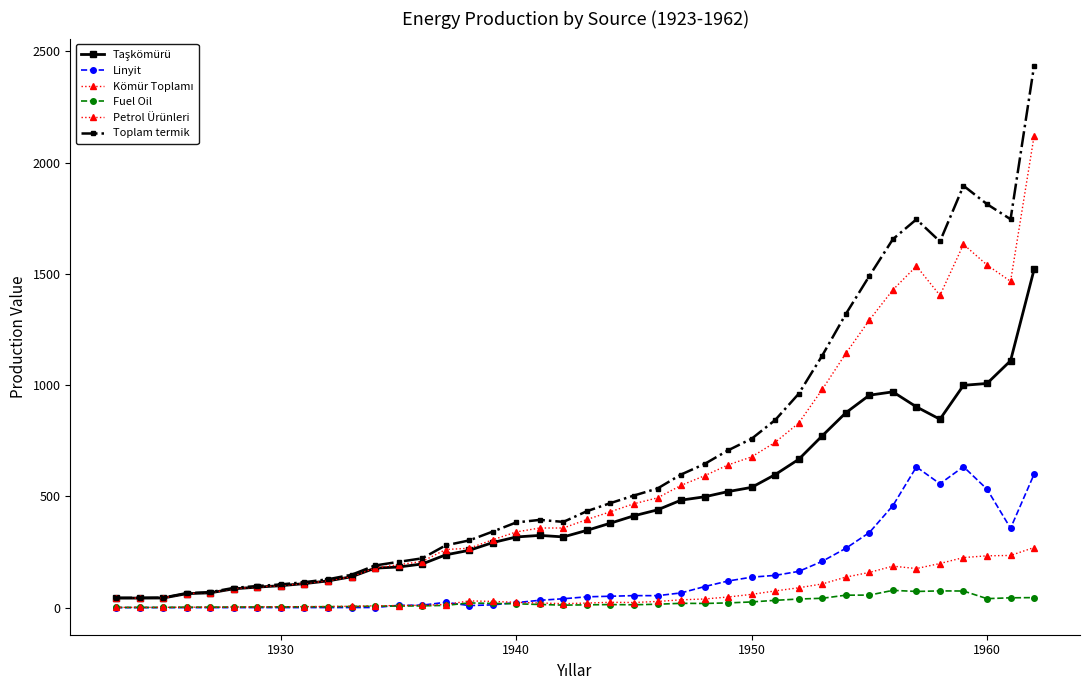

Reading right to left, extract all data points from this chart.

Taşkömürü: 1520.3	1109.9	1007.7	999.4	846.9	902.5	970.0	955.0	875.9	772.5	666.8	598.1	540.7	521.8	498.3	483.3	439.6	413.0	379.8	347.5	318.0	324.8	317.7	292.5	257.7	237.3	196.3	182.7	177.7	138.9	120.2	108.1	98.9	92.3	84.8	66.6	62.9	43.5	43.0	42.9
Linyit: 600.0	356.9	532.5	633.6	556.8	632.6	458.5	337.5	266.7	208.3	163.0	145.1	137.1	119.9	94.7	66.3	53.9	54.1	51.3	48.8	40.0	33.2	22.6	12.7	9.3	24.0	11.2	10.4	0.7	0.6	0.5	0.4	0.4	0.4	0.3	0.3	0.3	0.2	0.2	0.2
Kömür Toplamı: 2120.3	1466.8	1540.2	1633.0	1403.7	1535.1	1428.5	1292.5	1142.6	980.8	829.8	743.2	677.8	641.7	593.0	549.6	493.5	467.1	431.1	396.3	358.0	358.0	340.4	305.2	267.0	261.4	207.5	193.2	178.4	139.5	120.6	108.5	99.3	92.7	85.1	66.9	63.1	43.6	43.2	43.1
Fuel Oil: 45.2	44.3	40.5	74.8	75.4	72.9	77.8	56.5	56.1	42.1	38.8	32.9	25.7	21.4	18.9	19.5	15.5	13.0	13.8	12.7	11.4	14.3	17.4	19.1	21.3	10.3	8.1	7.4	6.7	5.2	4.4	3.9	3.5	3.2	2.9	2.2	2.0	1.3	1.2	1.2
Petrol Ürünleri: 270.4	234.7	233.0	225.2	198.5	175.8	186.5	158.4	137.3	106.6	89.4	75.2	59.8	47.9	39.0	35.2	27.9	23.2	24.2	20.7	17.9	21.0	23.8	28.2	30.3	14.1	10.7	9.5	8.3	6.2	5.1	4.4	3.8	3.4	3.0	2.2	2.0	1.3	1.2	1.2
Toplam termik: 2436.1	1745.9	1813.7	1896.4	1646.0	1745.4	1656.2	1490.7	1319.6	1133.3	961.6	843.4	759.4	707.3	645.9	598.4	535.6	504.0	470.0	433.6	385.5	394.5	383.1	342.0	302.3	280.0	221.7	205.9	189.7	147.9	127.6	114.5	104.4	97.2	89.0	69.7	65.5	45.1	44.4	44.3